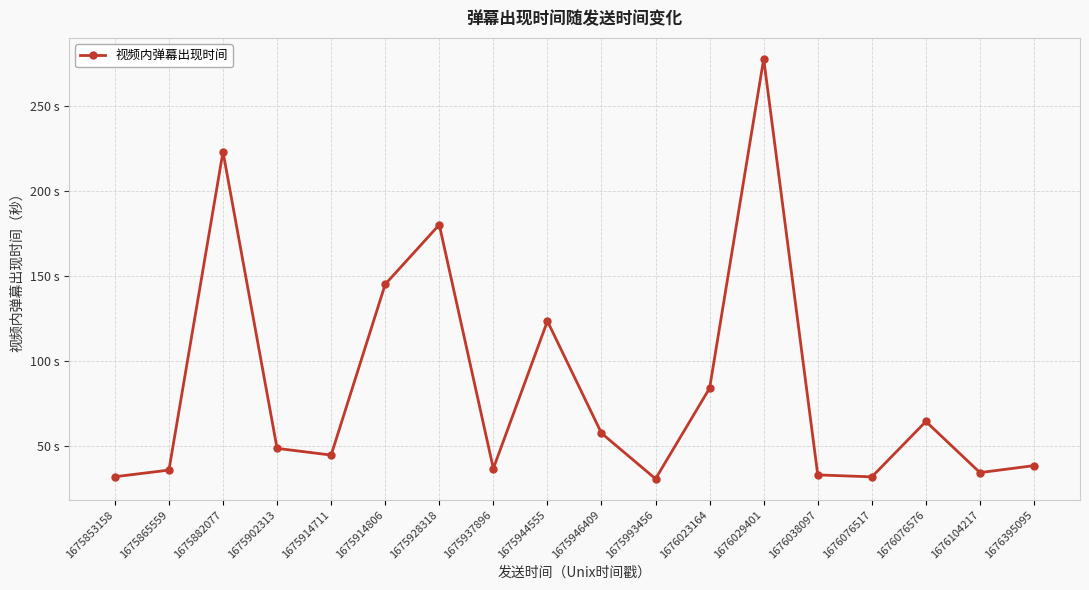

What is the change in value from 1675865559 to 1675993456?

-5.1